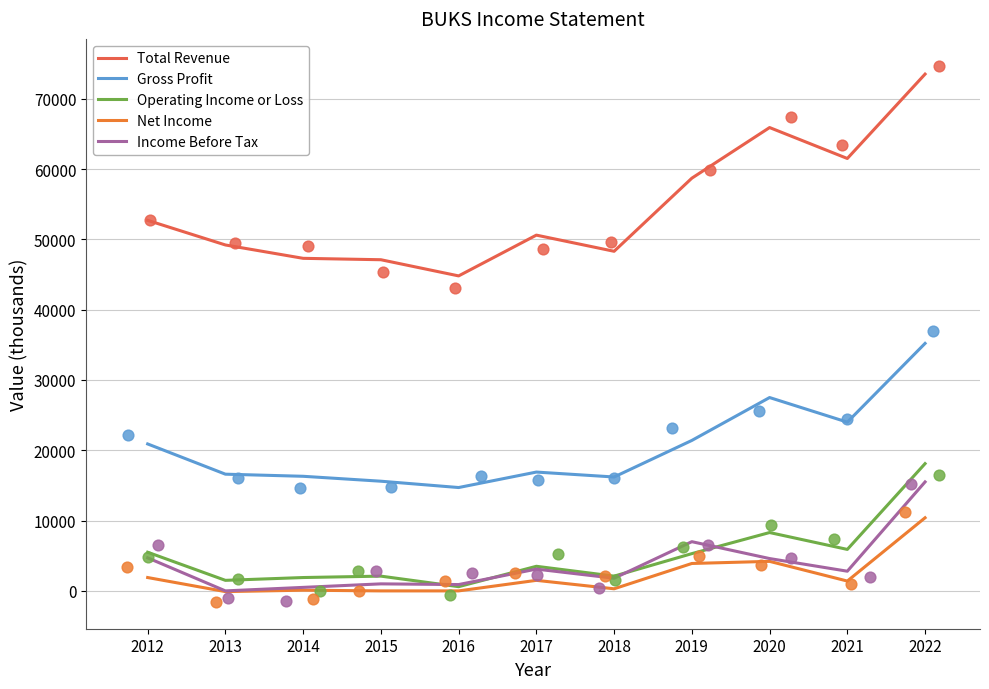

At which category is the sum across all series the highest?

2022